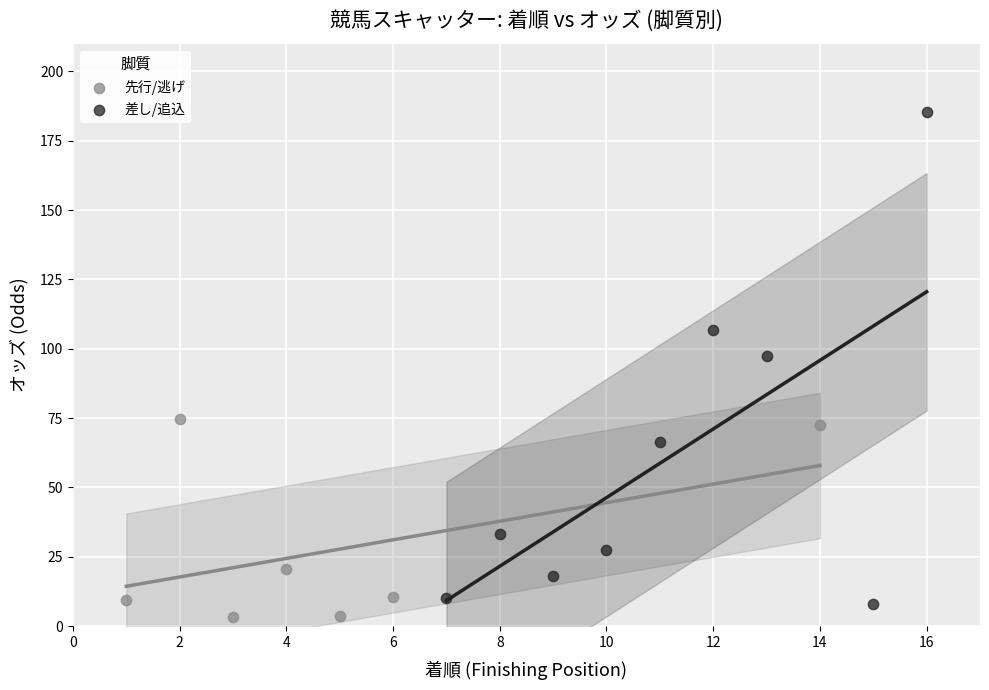

Which series has the widest spread of Y values?

差し/追込